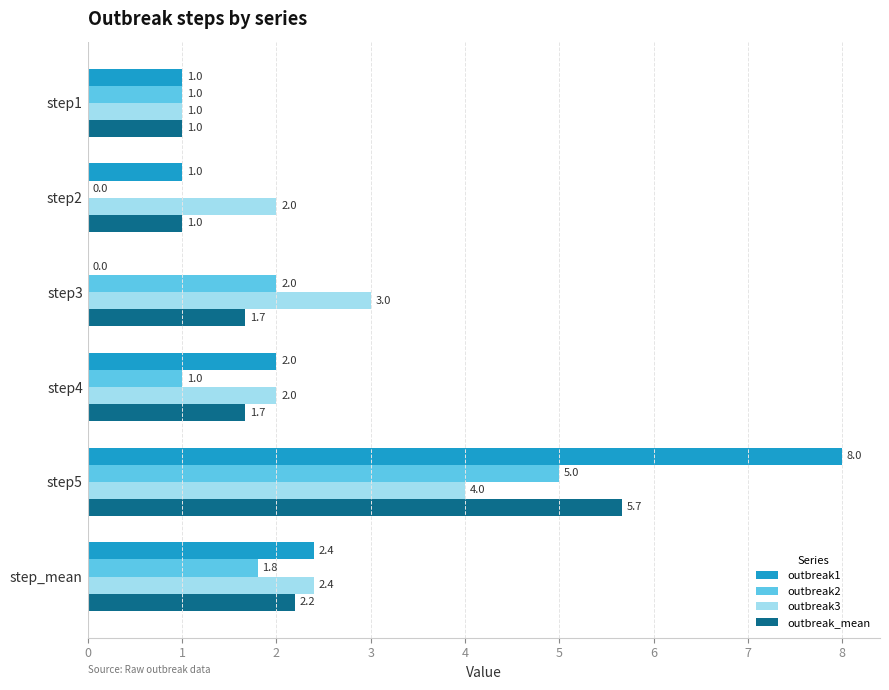

True or false: outbreak3 has a value of 3.0 at step3.

True